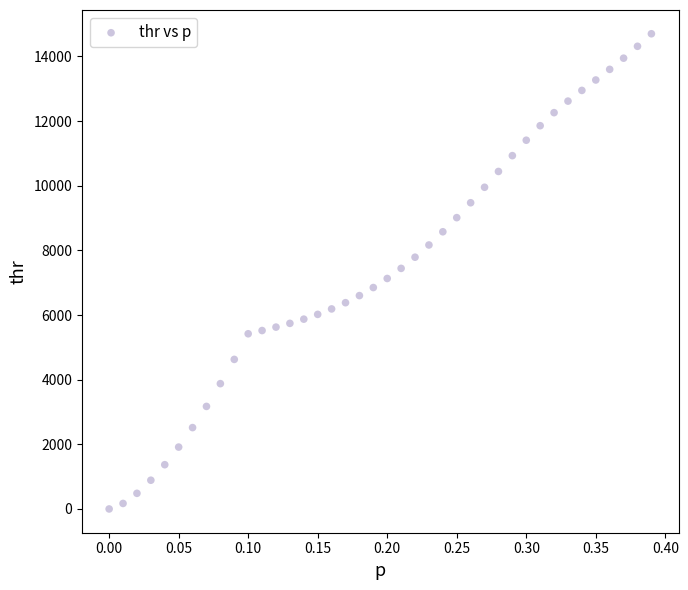

What is the range of X values (max minus min)?

0.4